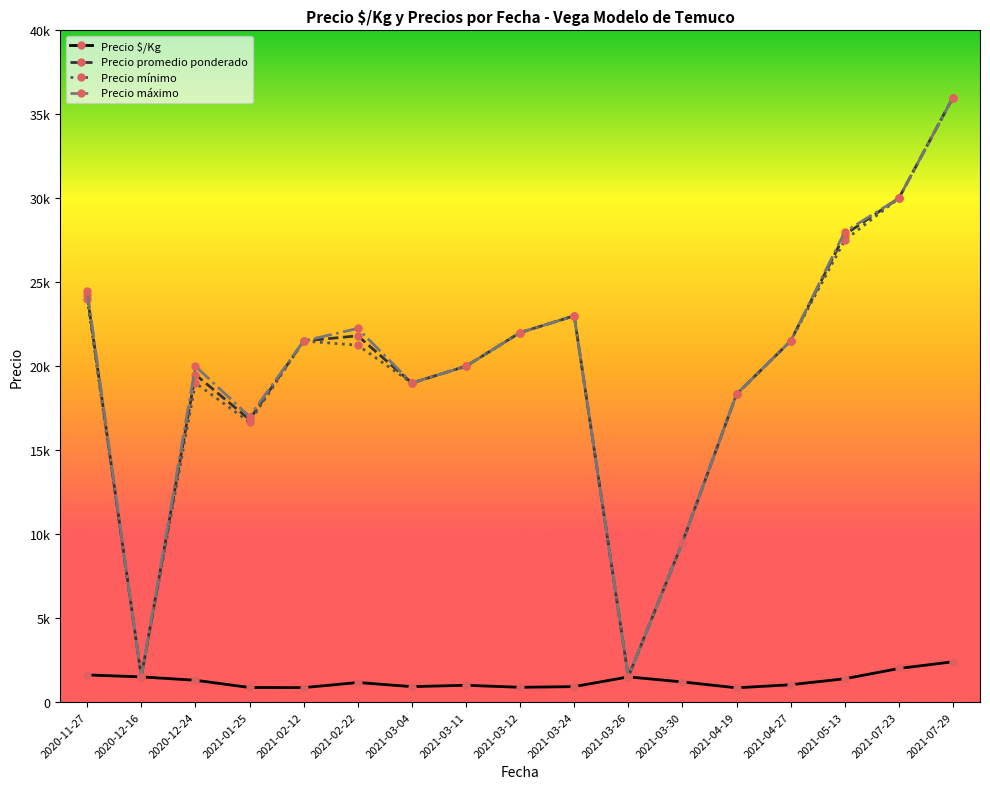

What is the label of the 16th point from the left?

2021-07-23